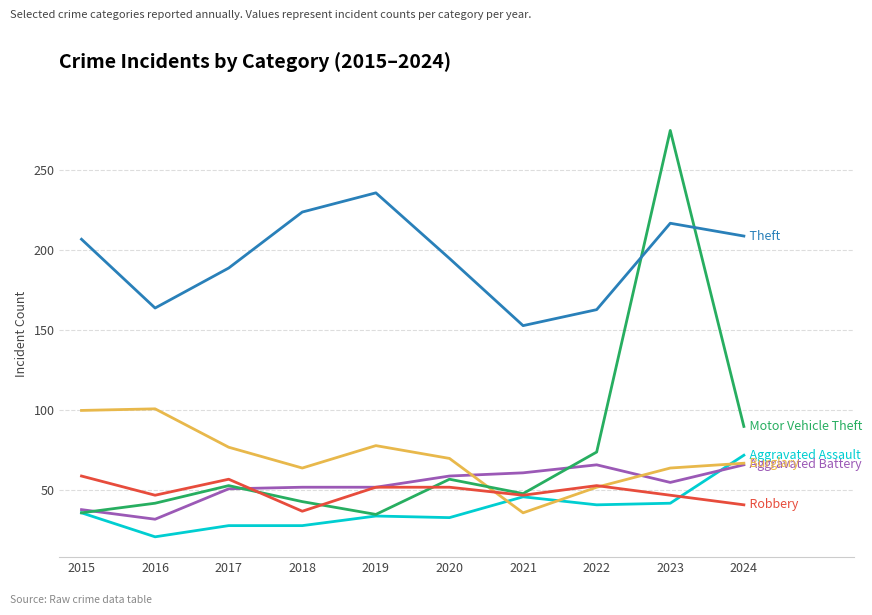

What is the total value across all series at 2023?

700